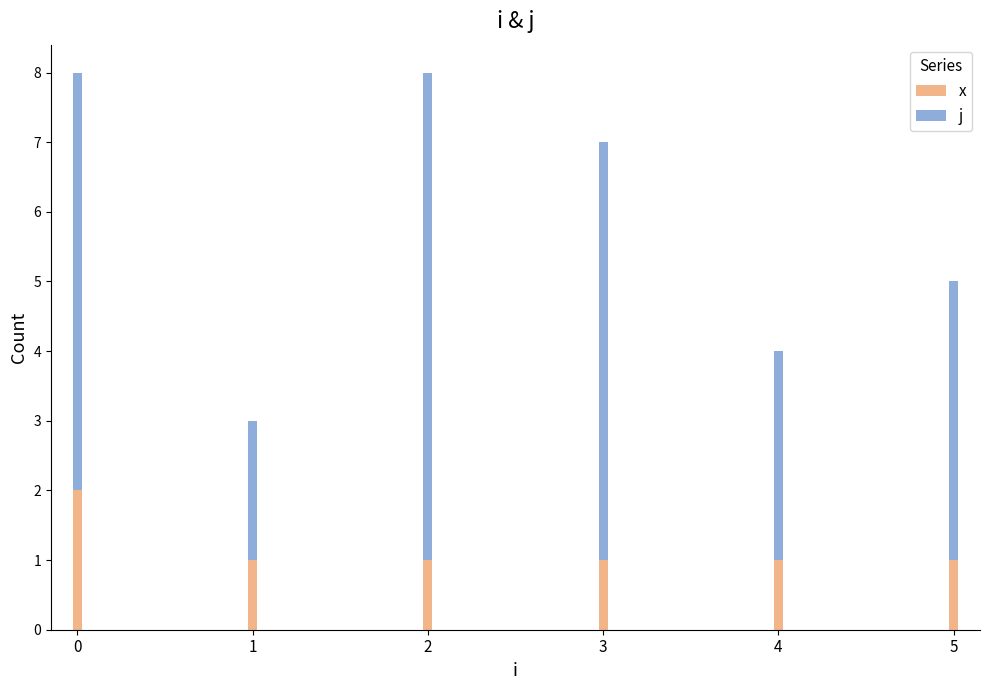

What is the difference between the maximum and minimum values in the x series?

1